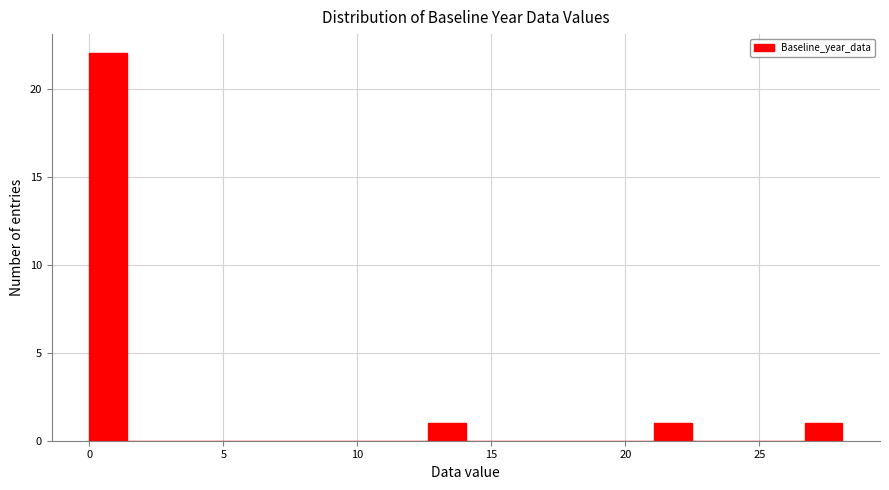

Around what value on the x-axis is the tallest bar? Give the approximate position of its centre, as read against the axis.

0.5